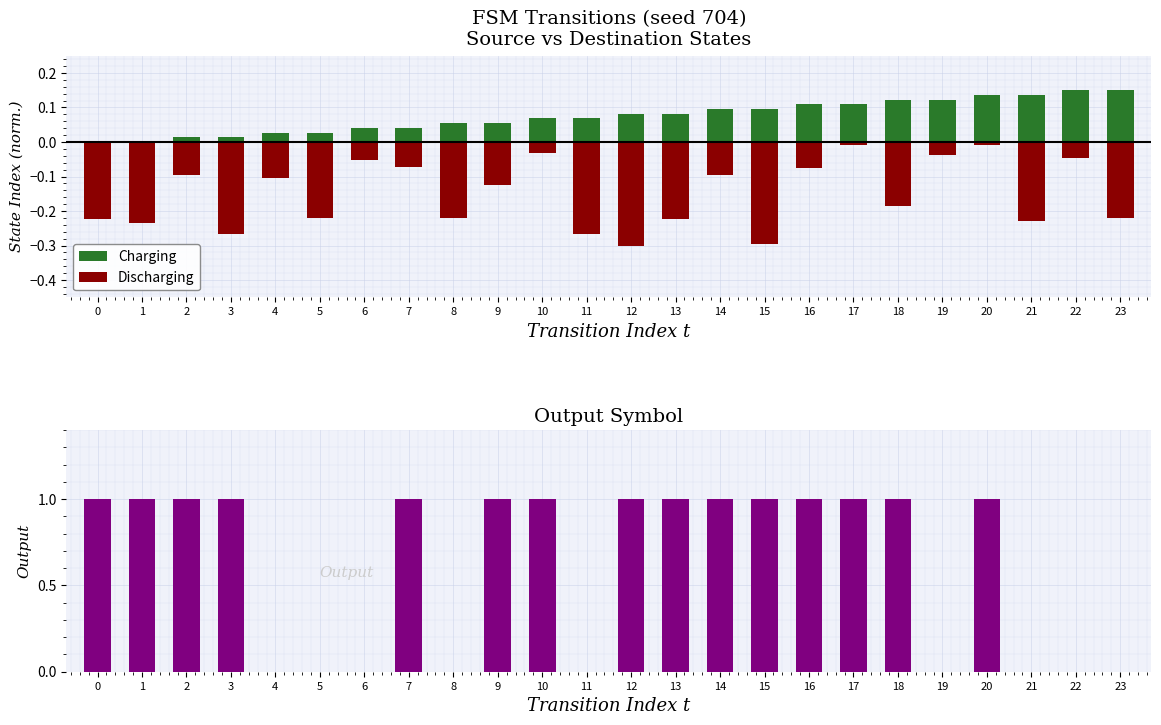

How many bars are there in total?

72